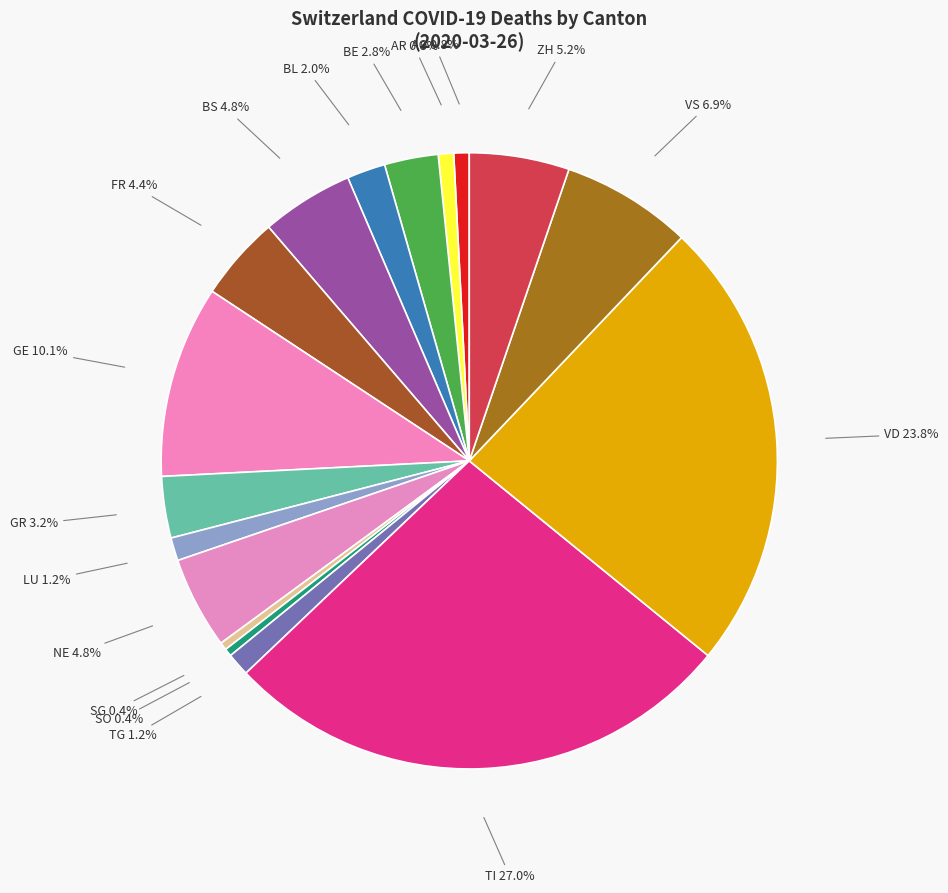

How many segments does this pie chart have?

17